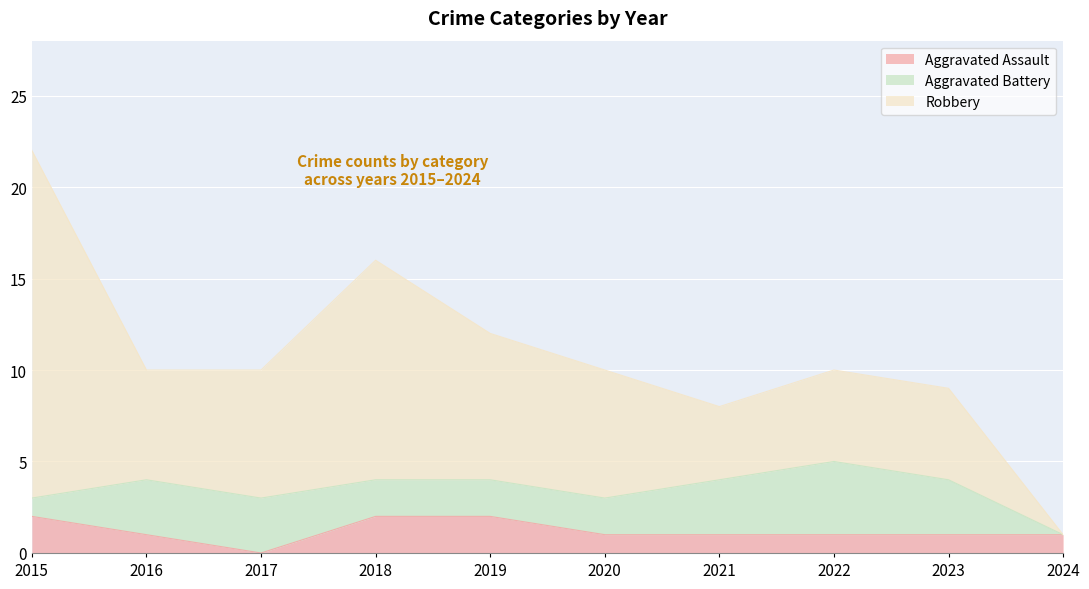

Which series has the largest total across all categories?

Robbery